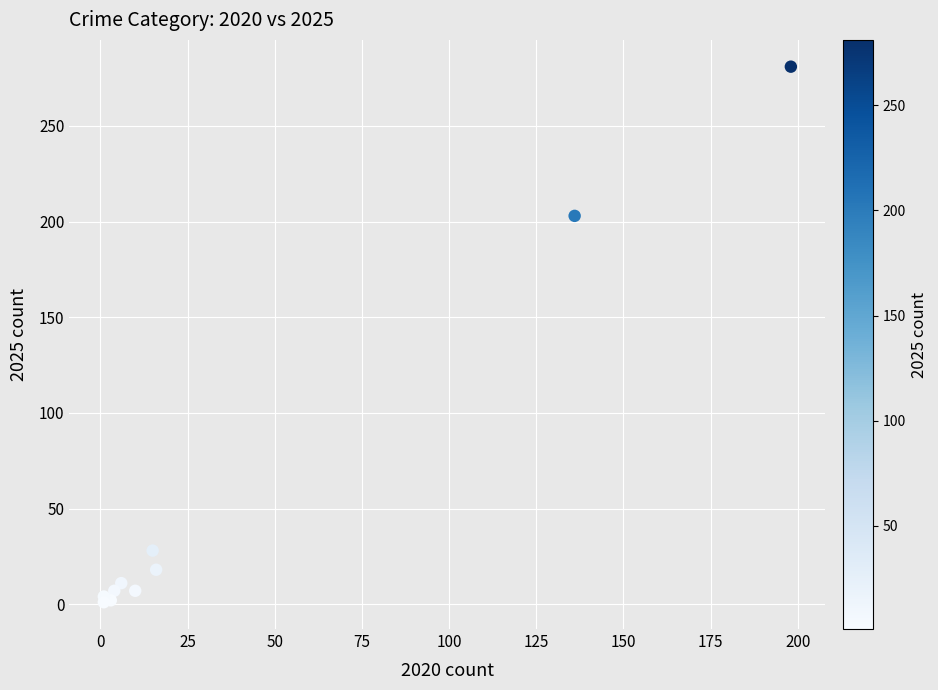

What Y value in the scatter plot is closest to 141?

203